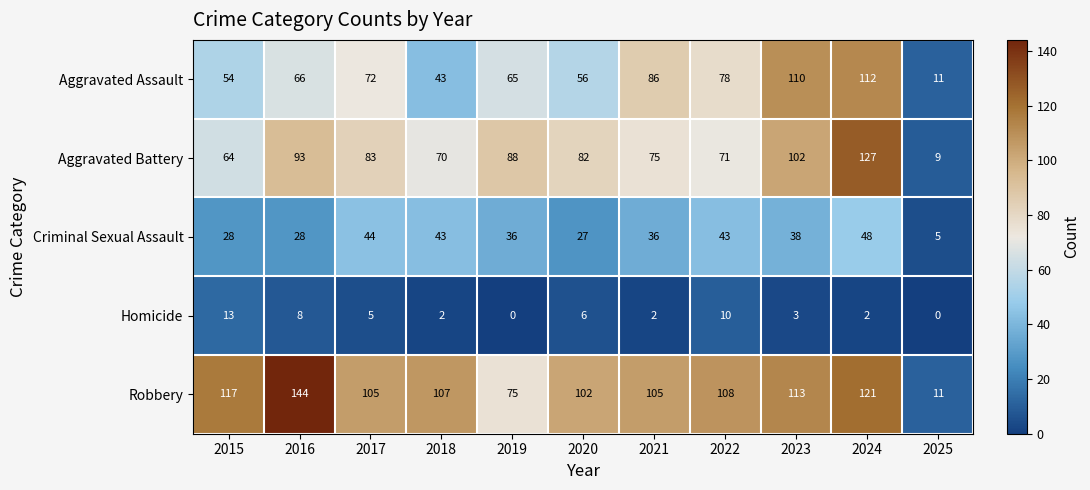

Between 2019 and 2021, which series saw the biggest shift?

Robbery